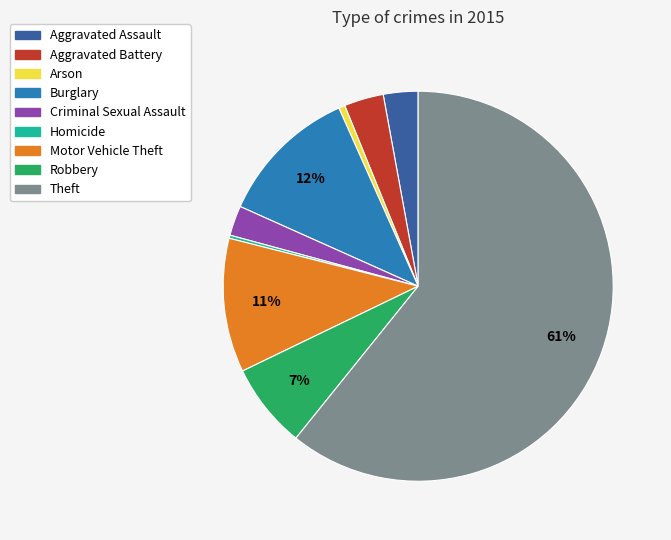

To the nearest percent, what percentage of the pie is Theft?

61%